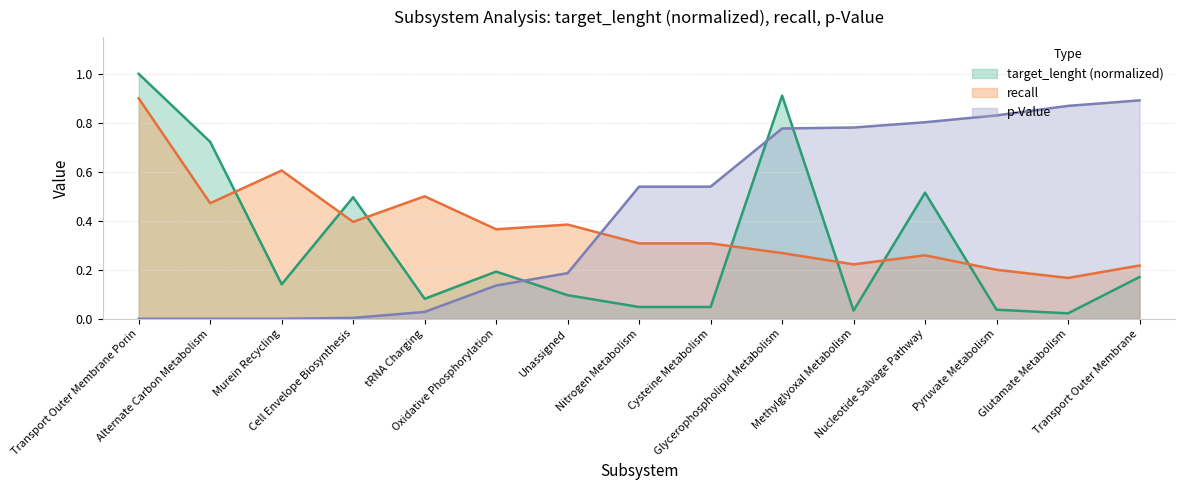

What are all the series names shown in the legend?

target_lenght (normalized), recall, p-Value